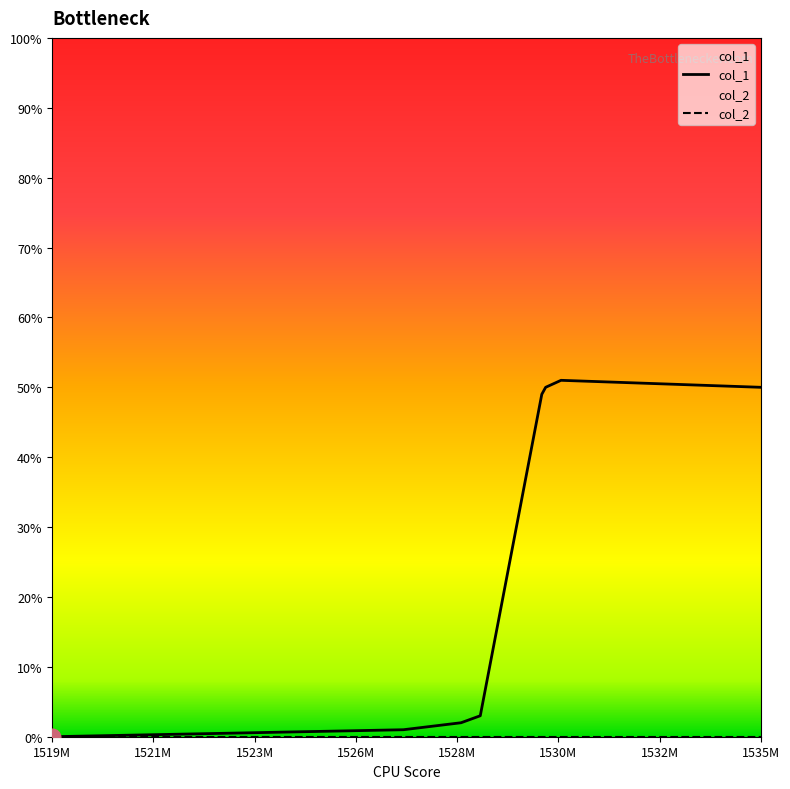

What is the difference between the second highest and second lowest values?

49